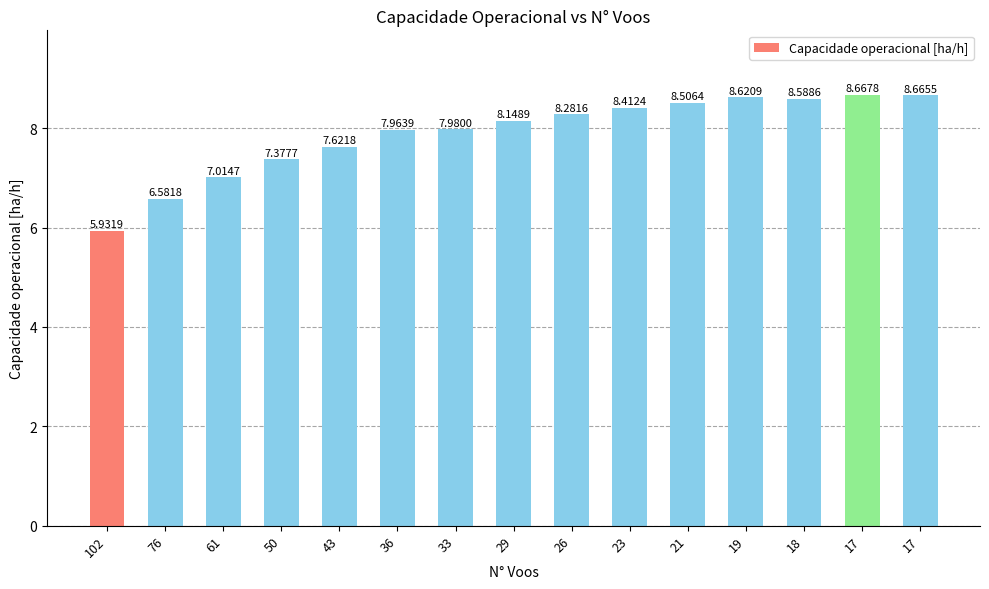

What is the ratio of the value at 21 to the value at 17?

1.0